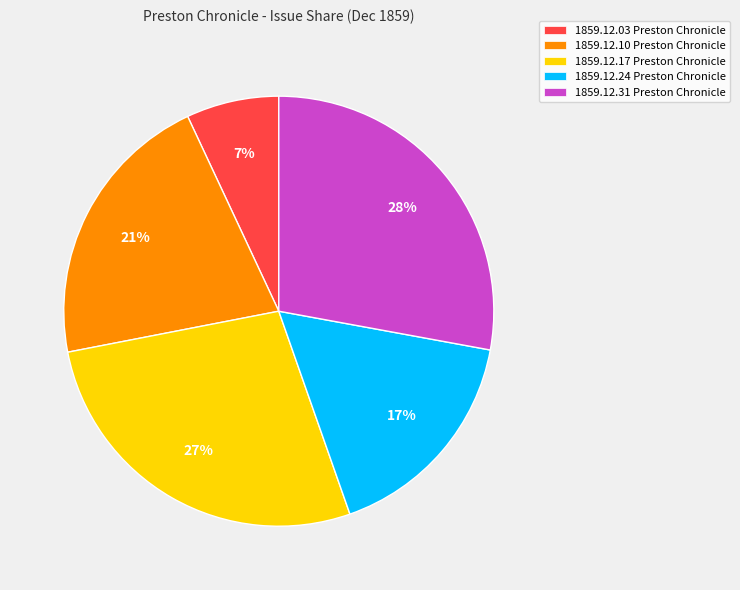

To the nearest percent, what portion does 1859.12.17 Preston Chronicle represent?

27%